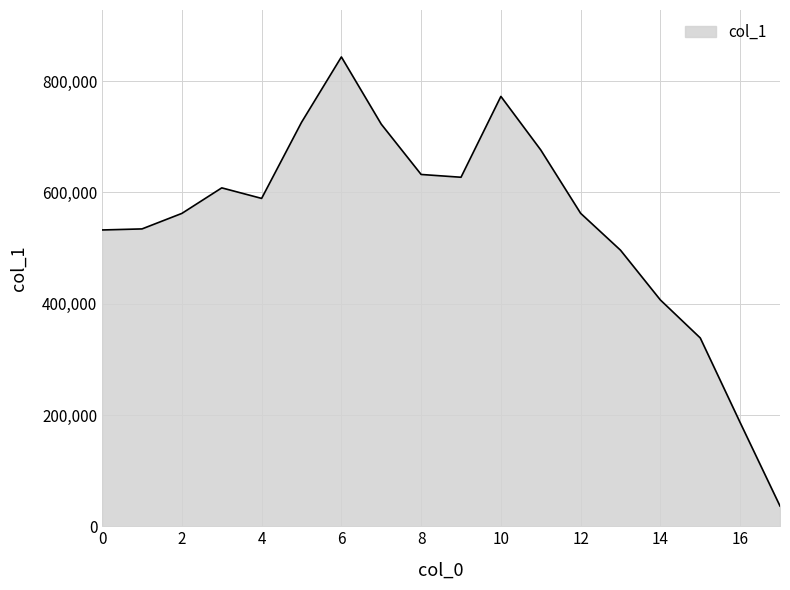

What is the smallest value displayed?

36309